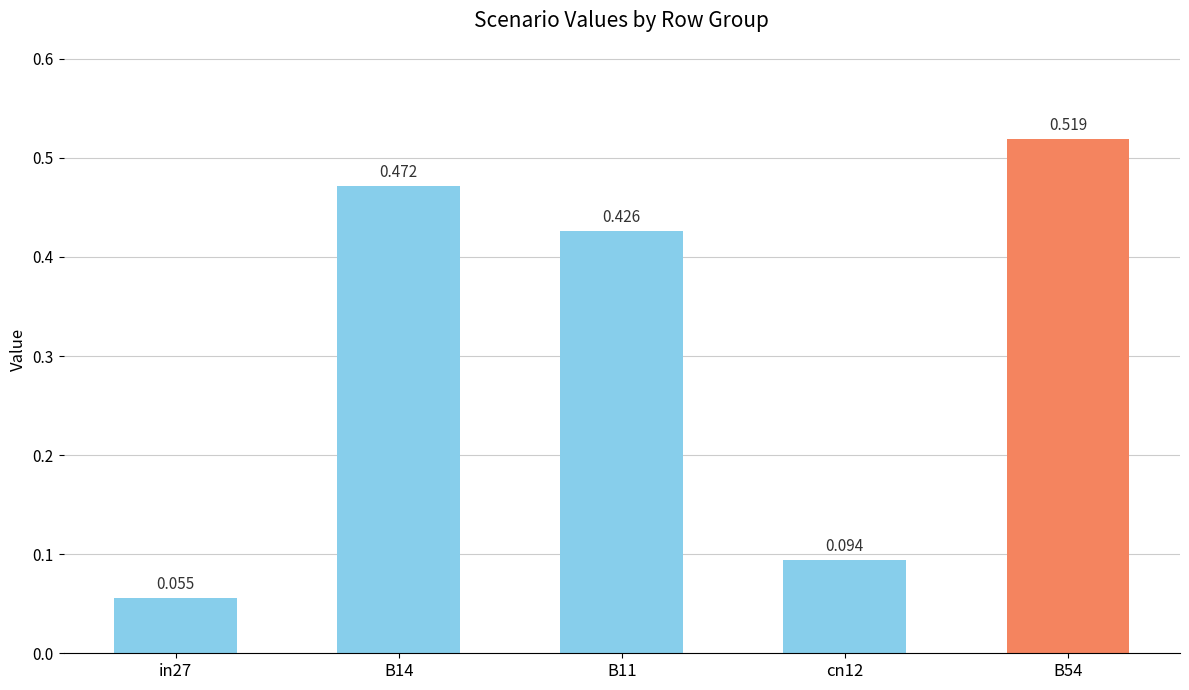

Reading left to right, extract all data points from this chart.

0.1	0.5	0.4	0.1	0.5